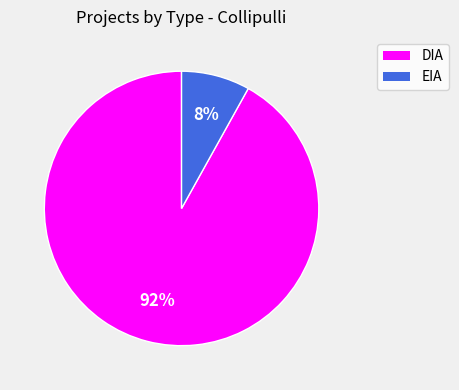

How many slices are in this pie chart?

2